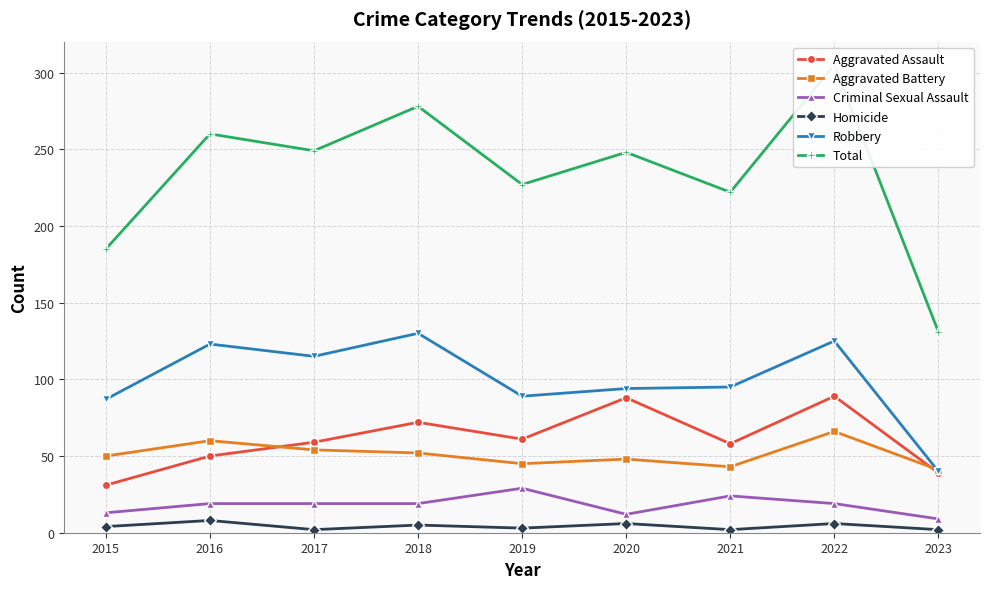

Reading right to left, transcribe all the data shown in this chart.

Aggravated Assault: 2023=39	2022=89	2021=58	2020=88	2019=61	2018=72	2017=59	2016=50	2015=31
Aggravated Battery: 2023=41	2022=66	2021=43	2020=48	2019=45	2018=52	2017=54	2016=60	2015=50
Criminal Sexual Assault: 2023=9	2022=19	2021=24	2020=12	2019=29	2018=19	2017=19	2016=19	2015=13
Homicide: 2023=2	2022=6	2021=2	2020=6	2019=3	2018=5	2017=2	2016=8	2015=4
Robbery: 2023=40	2022=125	2021=95	2020=94	2019=89	2018=130	2017=115	2016=123	2015=87
Total: 2023=131	2022=305	2021=222	2020=248	2019=227	2018=278	2017=249	2016=260	2015=185